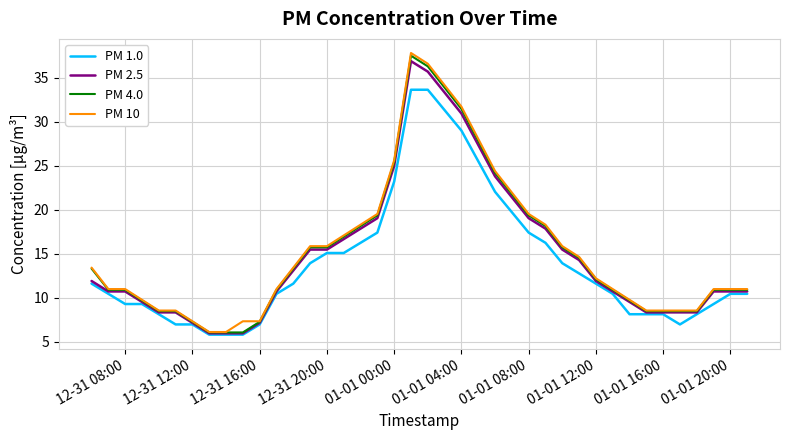

List the series in order of their peak value, lowest first.

PM 1.0, PM 2.5, PM 4.0, PM 10